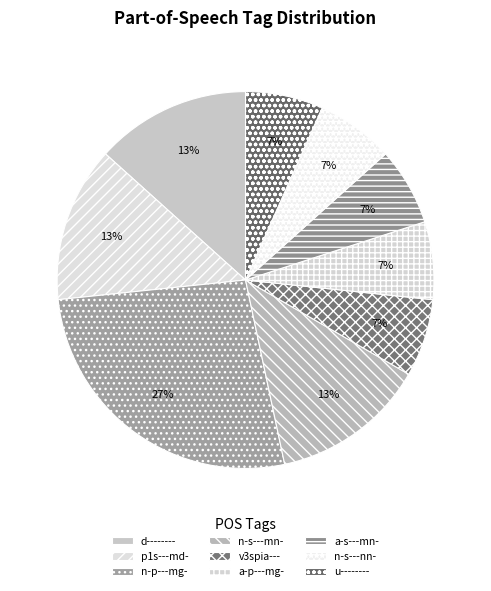

True or false: a-s---mn- accounts for 7% of the total.

True